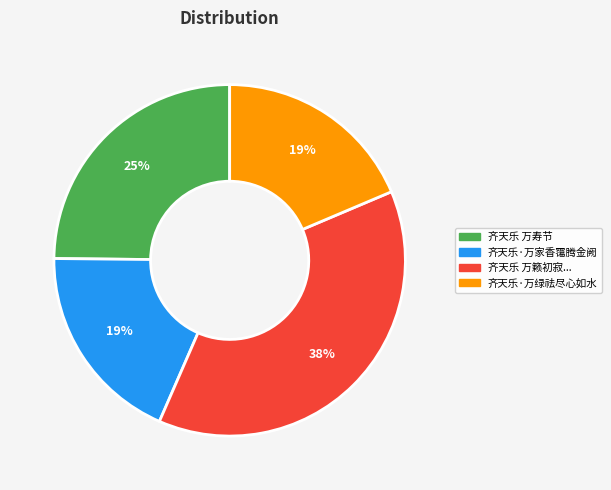

What is the ratio of the value at 齐天乐·万家香霭腾金阙 to the value at 齐天乐·万绿祛尽心如水?

1.0